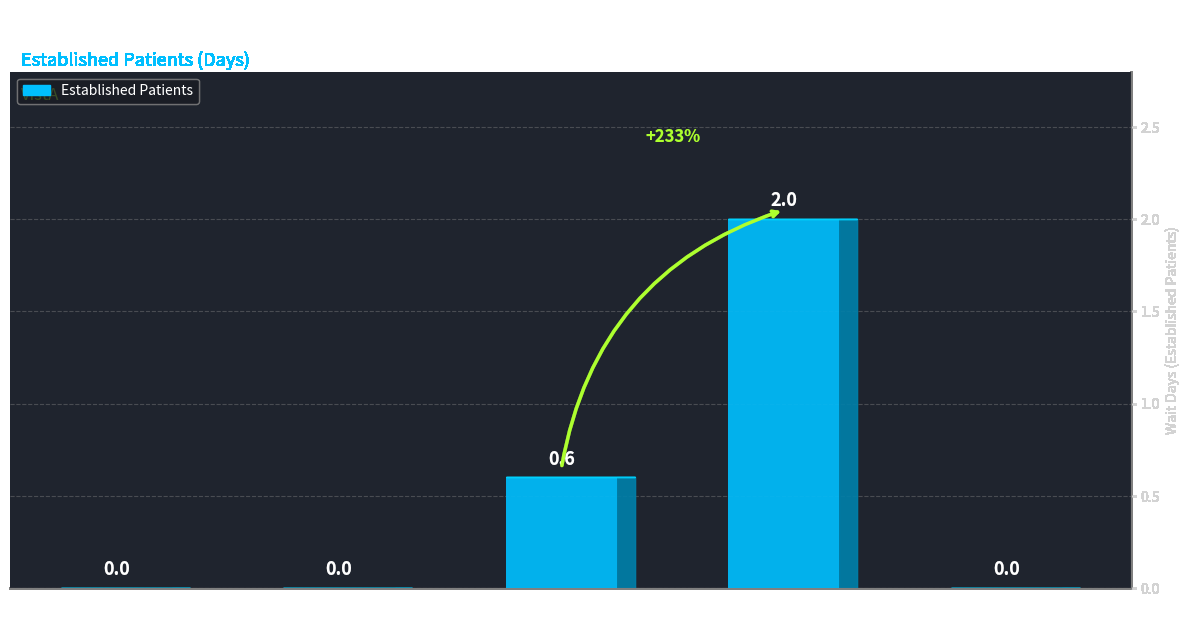

The chart shows a value of 0.0 at AUDIOLOGY. True or false?

True